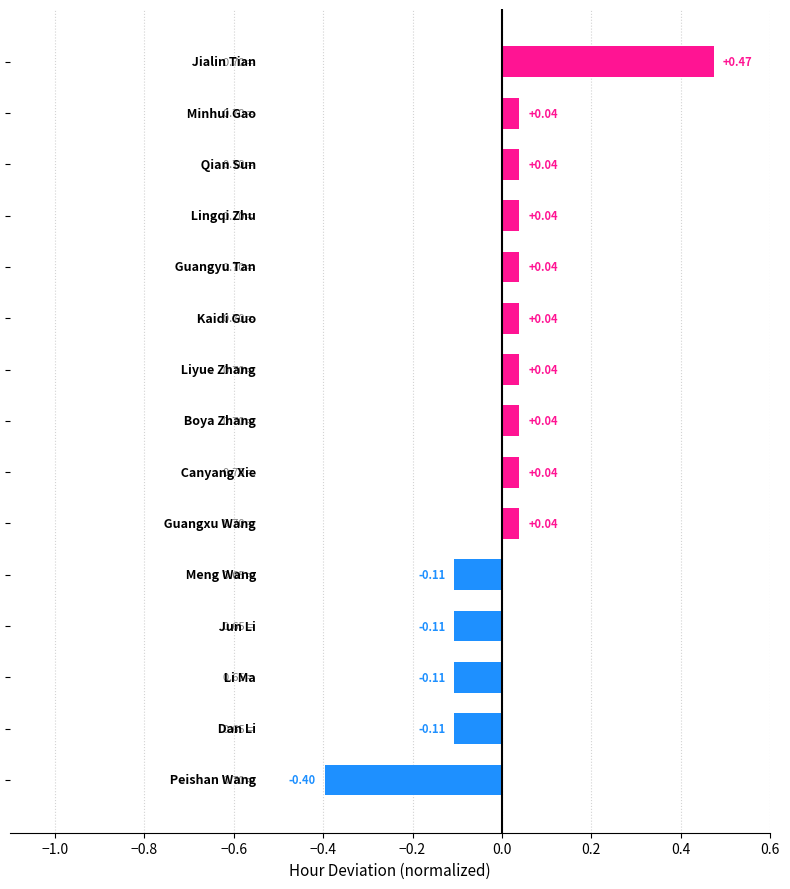

What is the difference between the maximum and second lowest values?

0.6